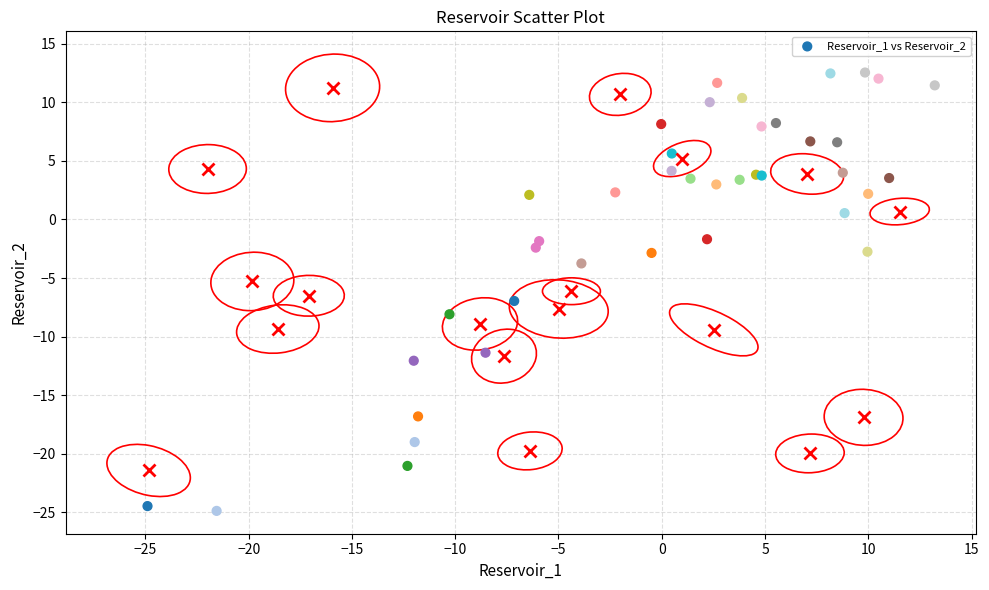

What Y value in the scatter plot is closest to -6?

-7.0